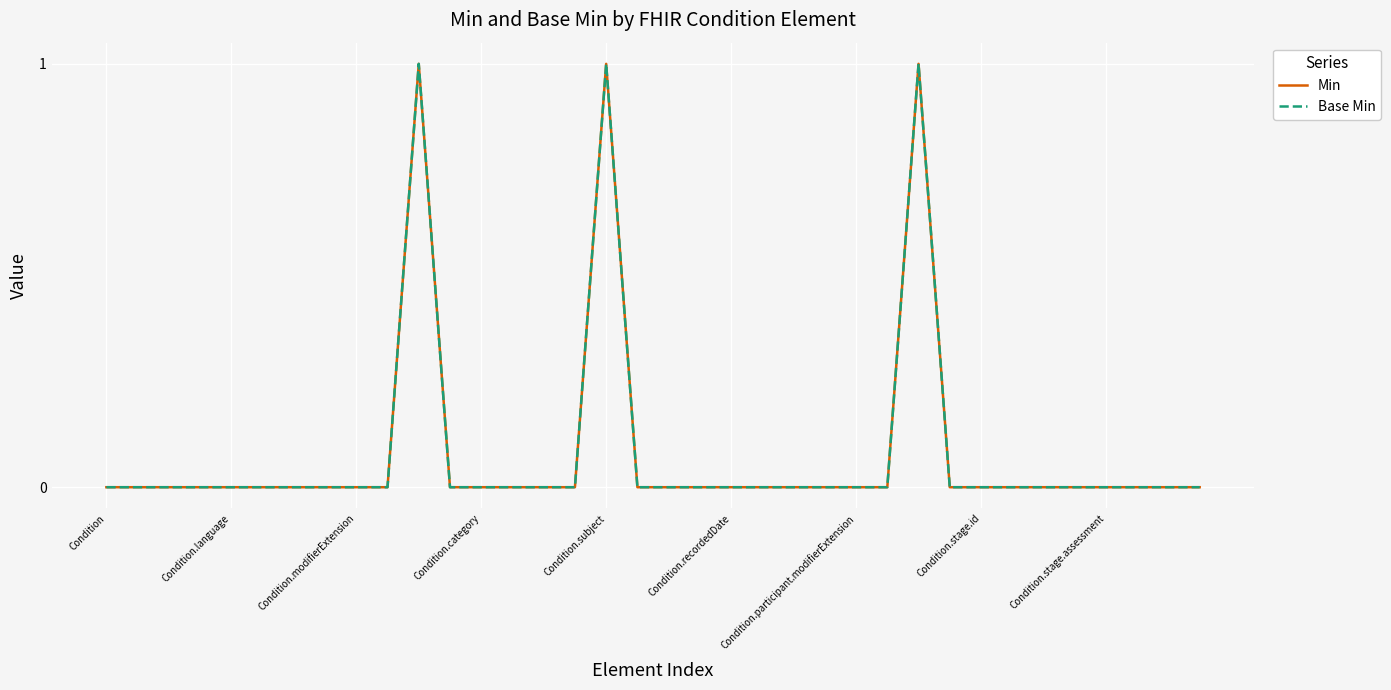

Is this an area chart (filled region under the line)?

No